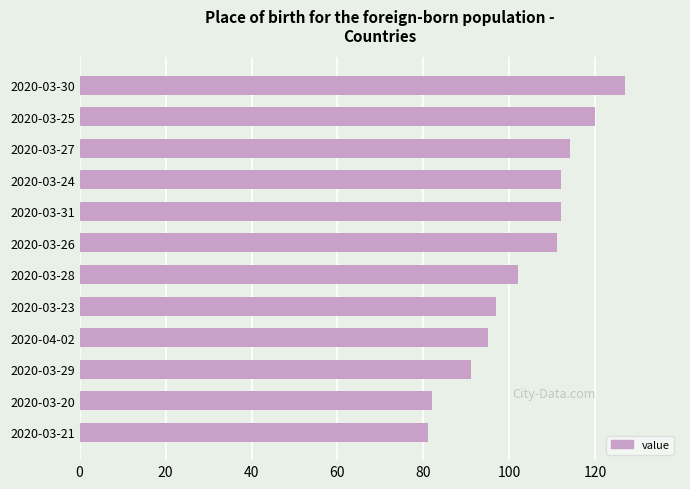

Which category has the highest value across all series?

2020-03-30